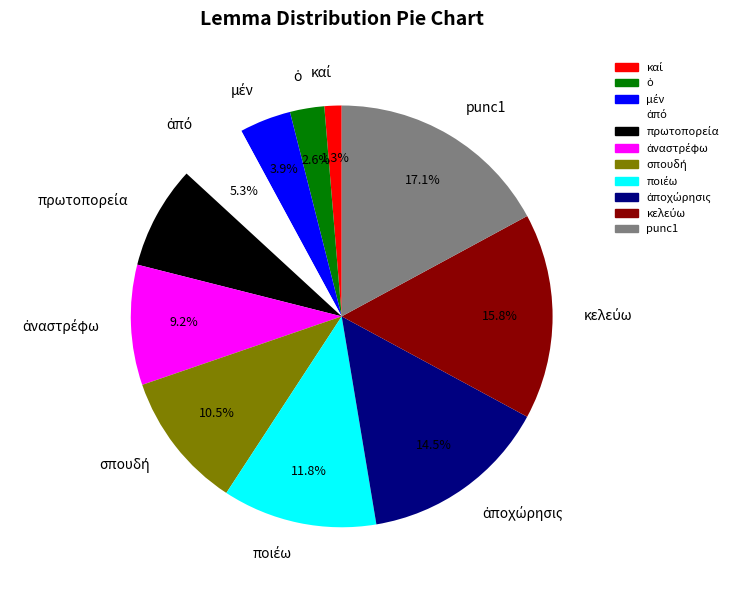

Which category has the biggest portion of the pie?

punc1